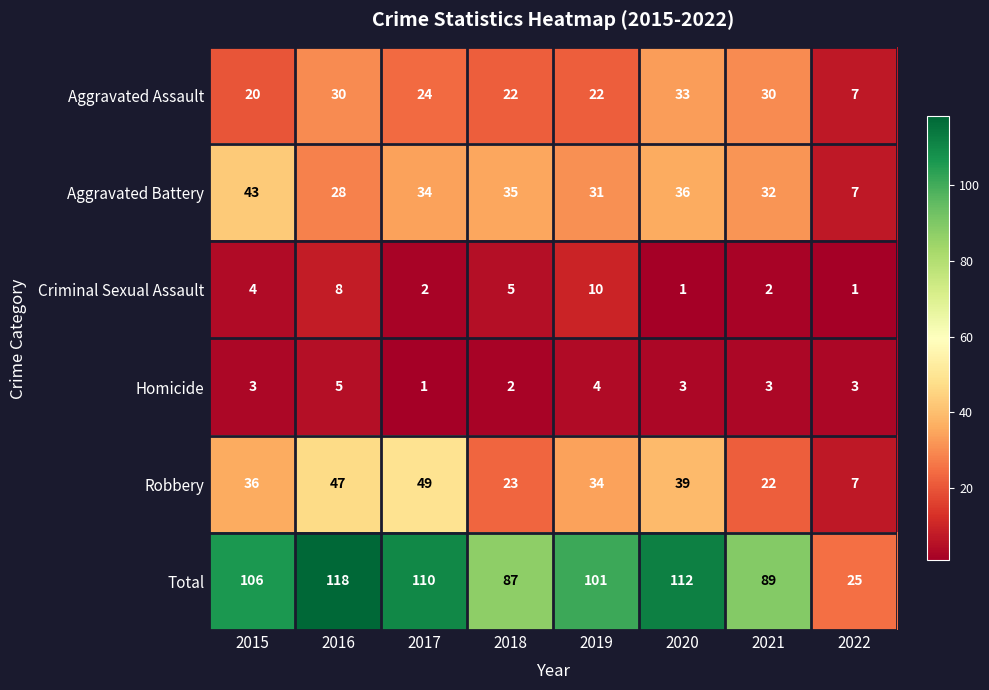

What is the difference between the maximum and minimum values in the Aggravated Assault series?

26